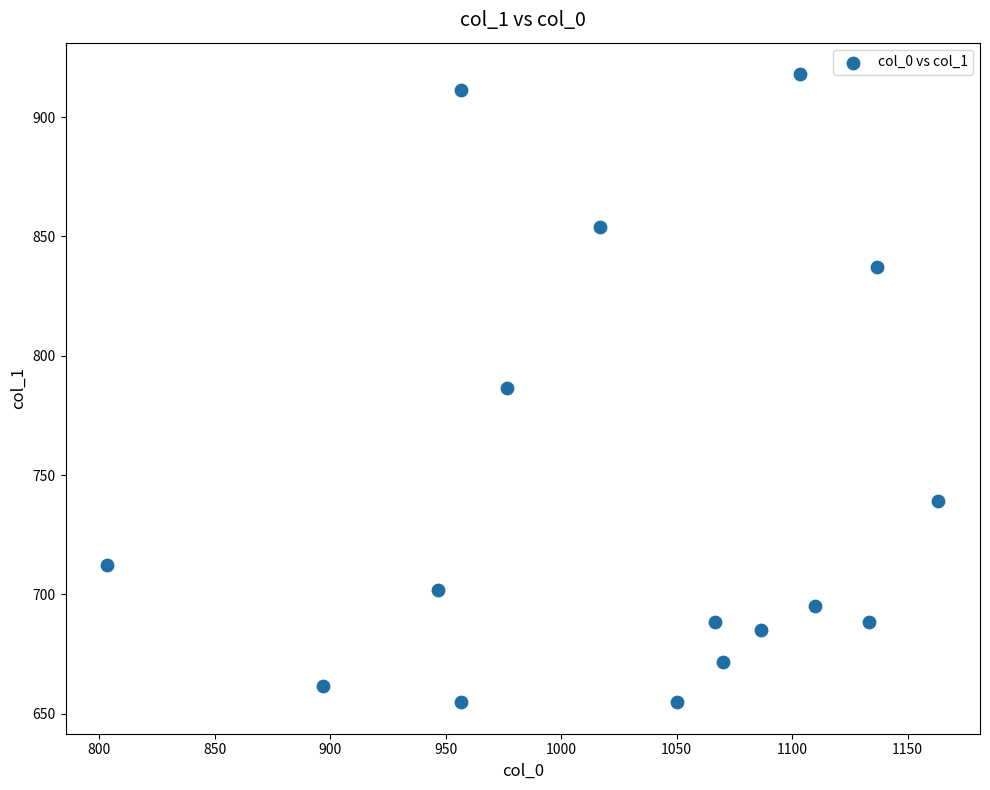

What is the range of X values (max minus min)?

360.0